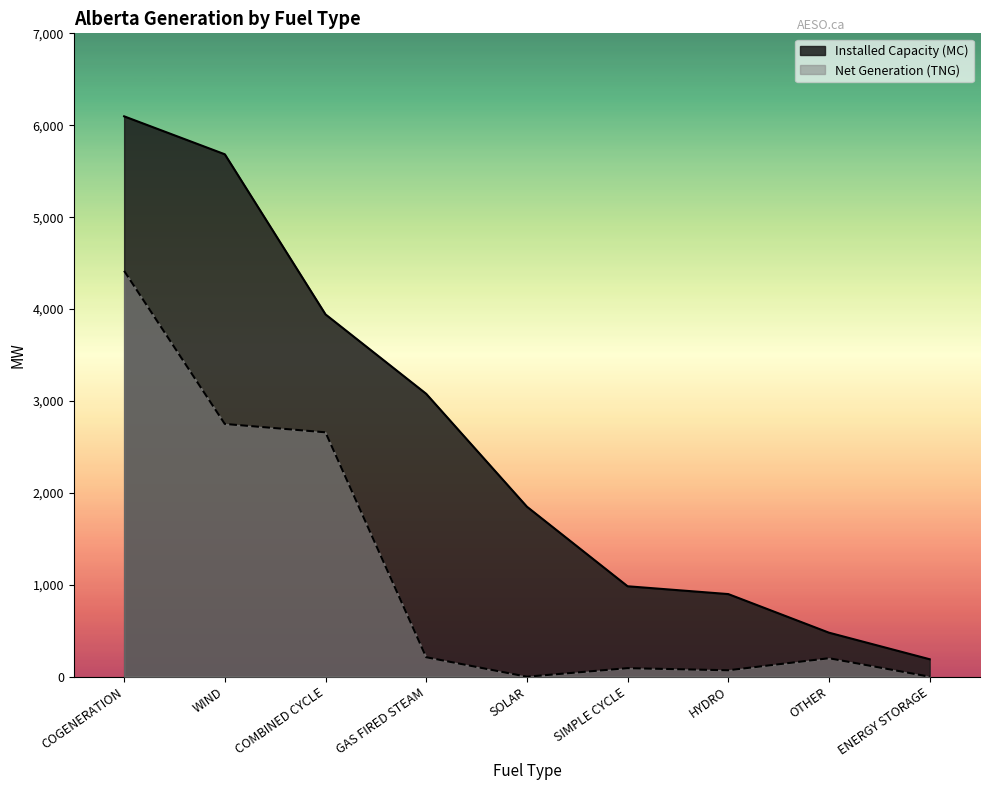

Reading left to right, list all the values displayed in this chart.

Installed Capacity (MC): COGENERATION=6097	WIND=5684	COMBINED CYCLE=3942	GAS FIRED STEAM=3078	SOLAR=1850	SIMPLE CYCLE=984	HYDRO=899	OTHER=479	ENERGY STORAGE=190
Net Generation (TNG): COGENERATION=4416	WIND=2750	COMBINED CYCLE=2659	GAS FIRED STEAM=212	SOLAR=0	SIMPLE CYCLE=93	HYDRO=70	OTHER=201	ENERGY STORAGE=0